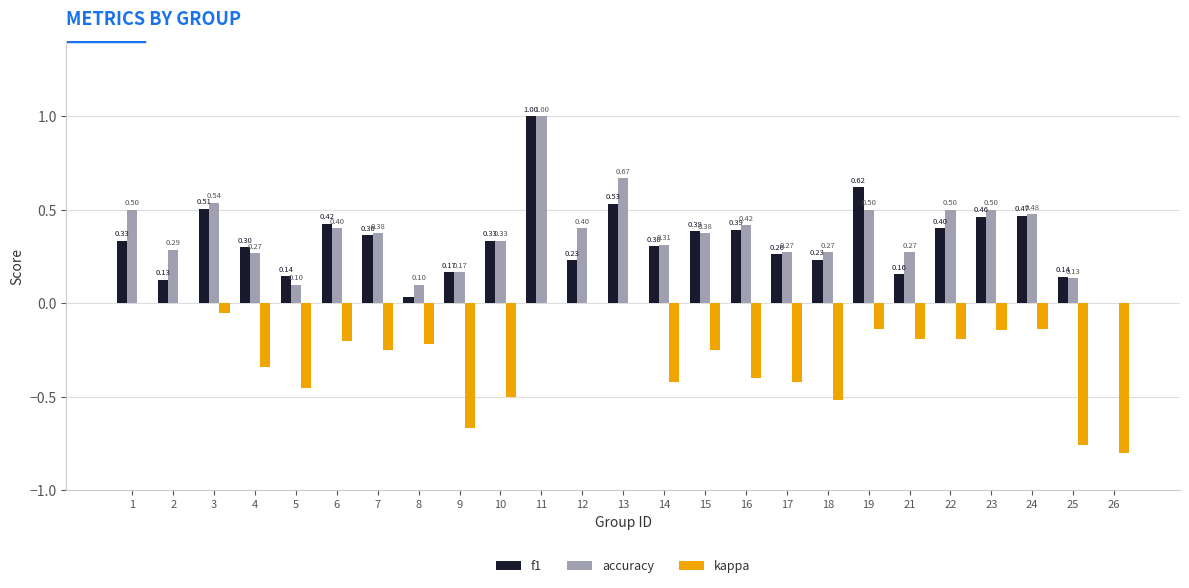

Read the accuracy value at 4.

0.3